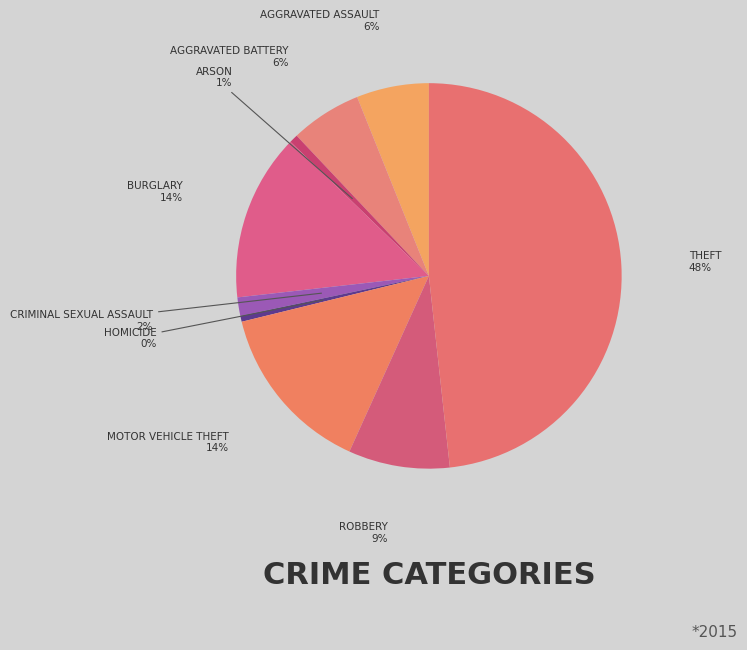

To the nearest percent, what is the average slice percentage?

11%